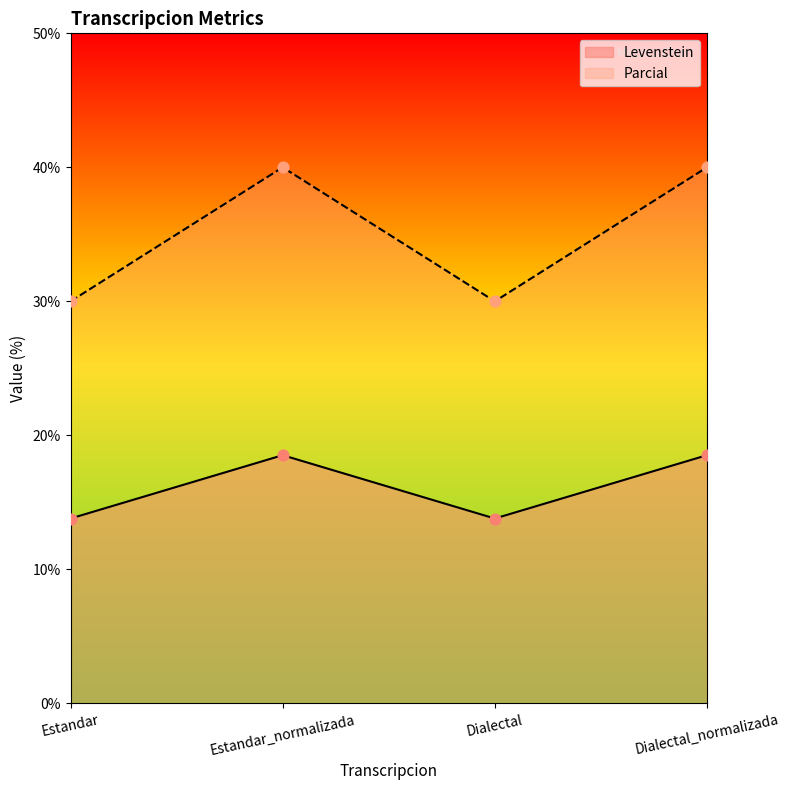

Which series has the largest Y range (max minus min)?

Parcial